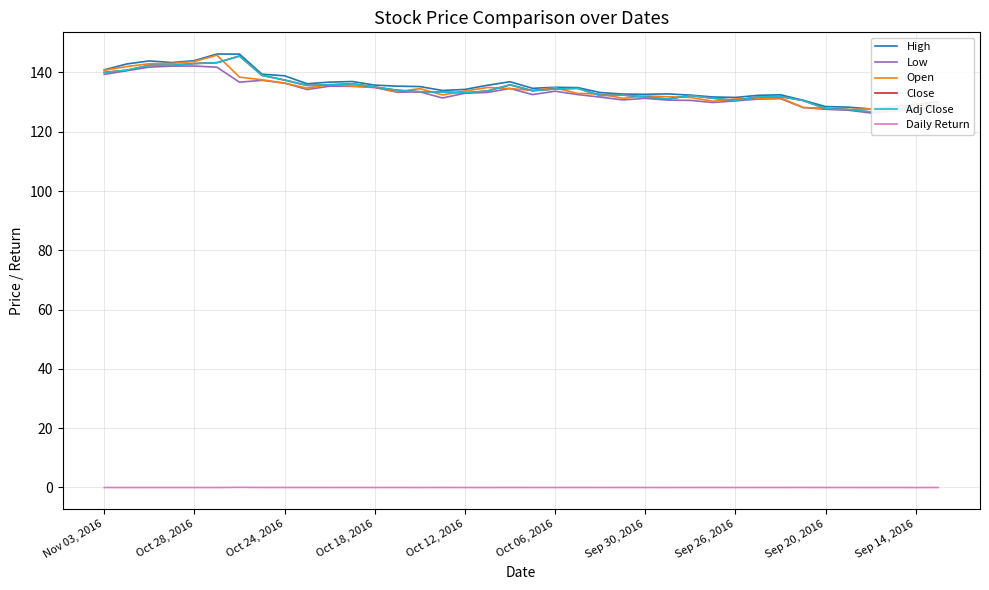

Is this an area chart (filled region under the line)?

No